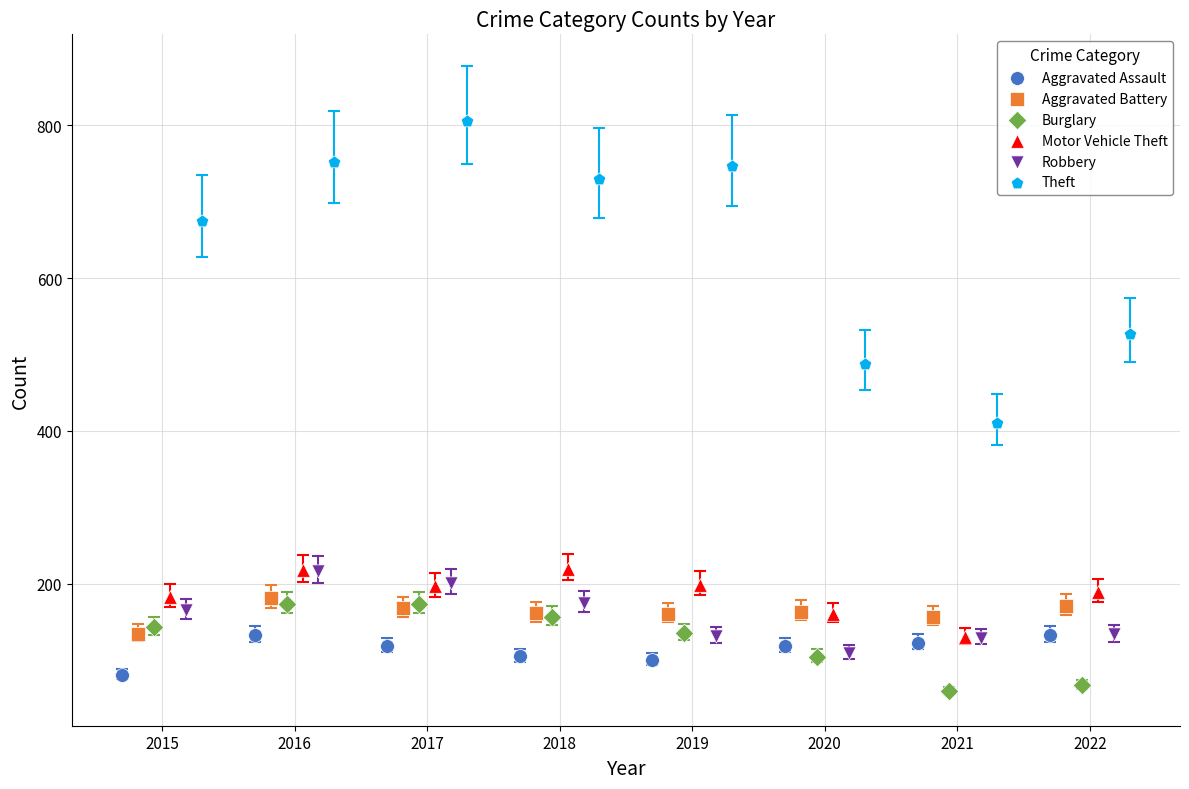

Which series reaches the minimum Y coordinate?

Burglary